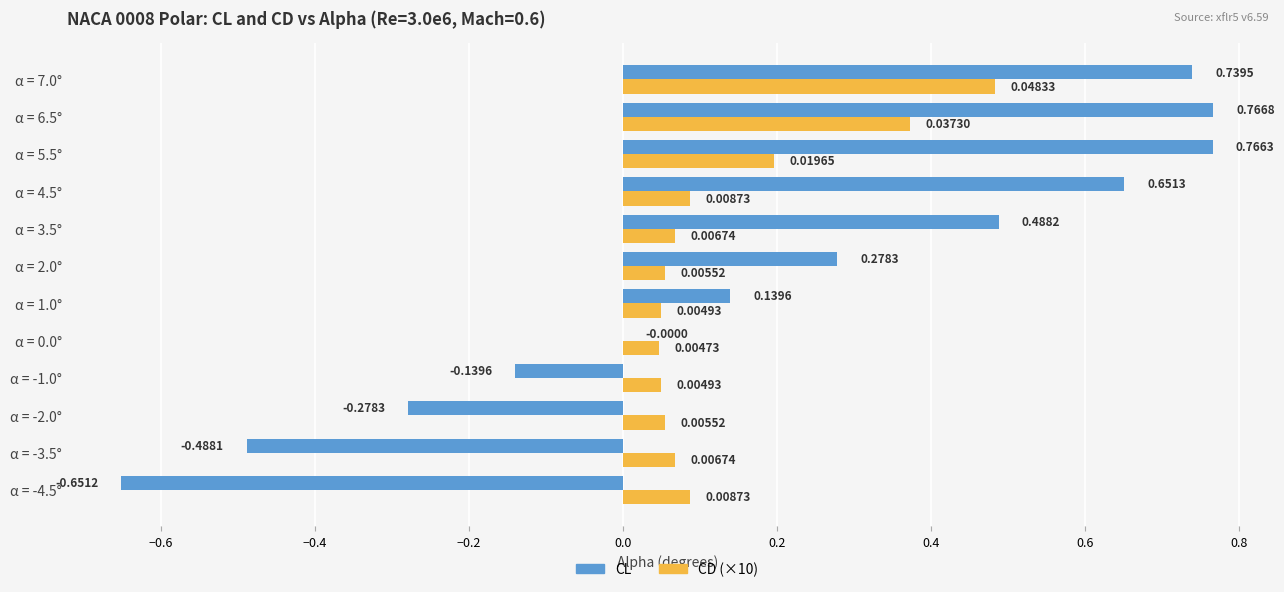

Between α = 3.5° and α = 4.5°, which series saw the biggest shift?

CL